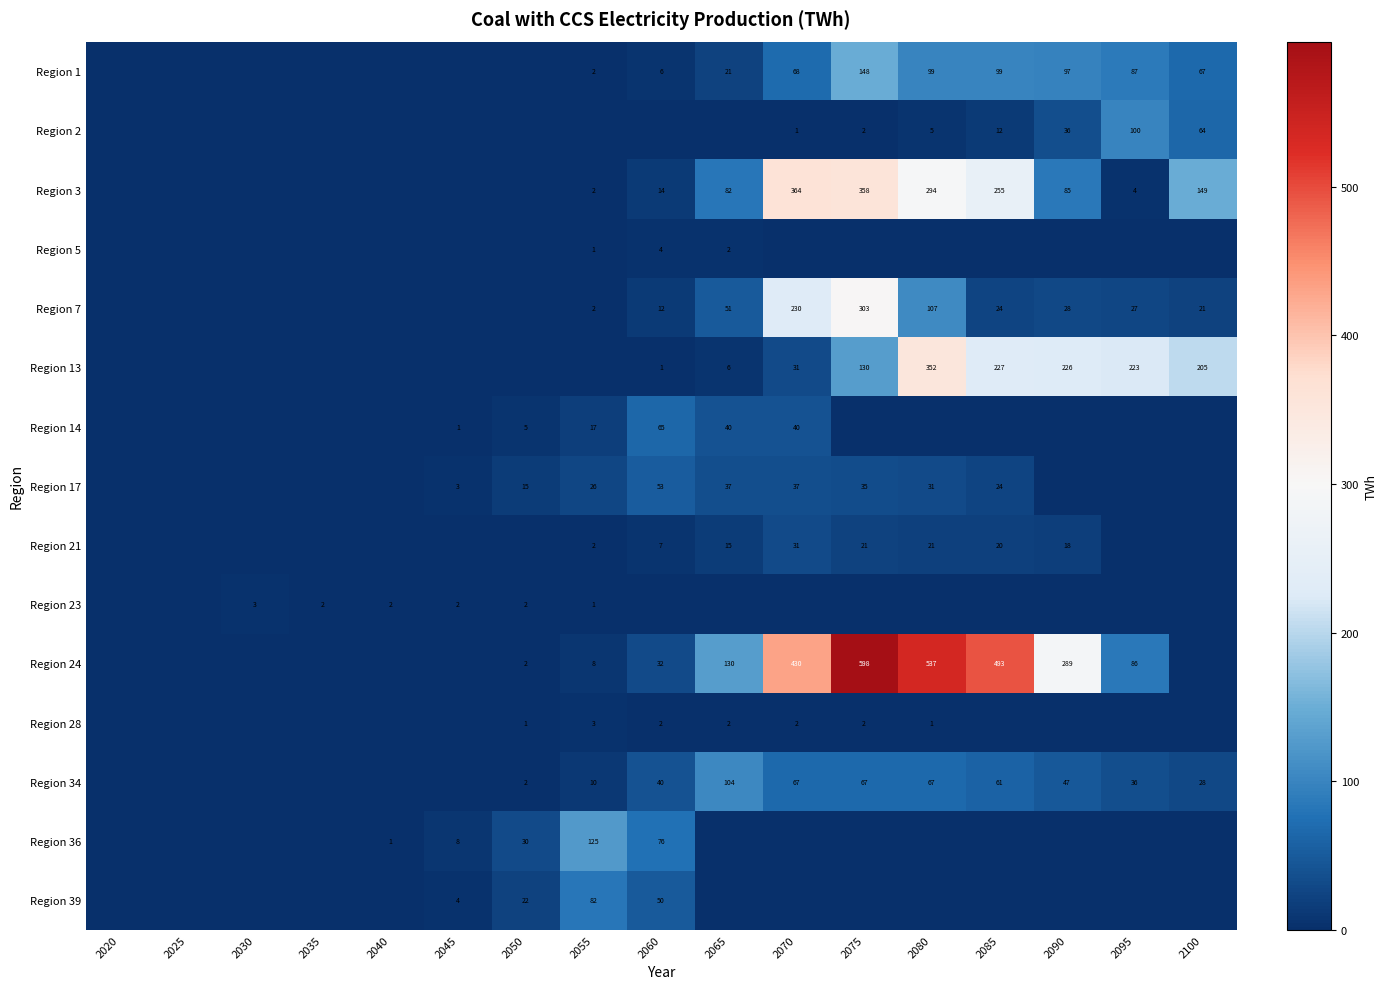

The Region 14 series shows 10 at 2070. True or false?

False